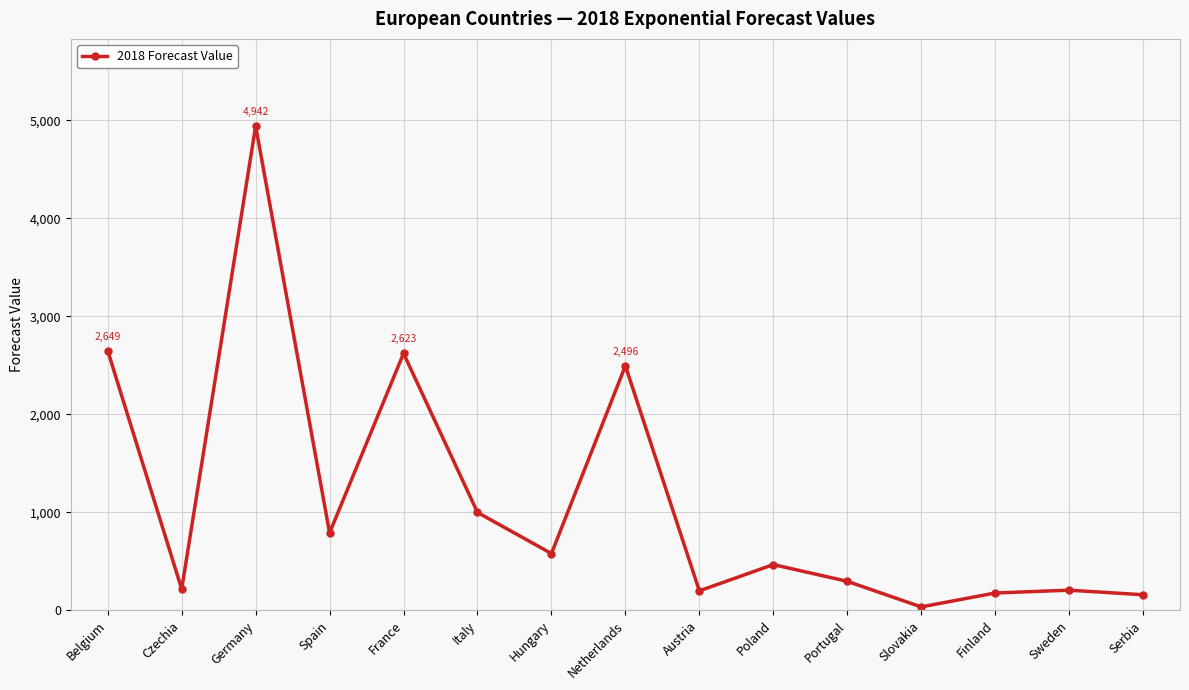

How many interior local valleys (lower than both neighbors) does the data have?

5